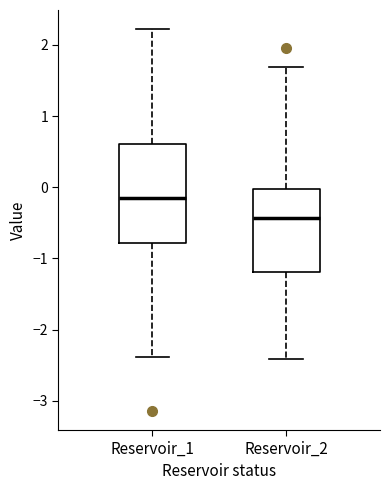

Reading left to right, read every box against the y-axis: the position of its median line, the range the box covers, and the ends of its whiskers. The values are not printed on the chart, so give them approximately, as read against the axis.

Reservoir_1: median -0.2, box -0.8 to 0.6, whiskers -2.4 to 2.2
Reservoir_2: median -0.4, box -1.2 to 0.0, whiskers -2.4 to 1.7